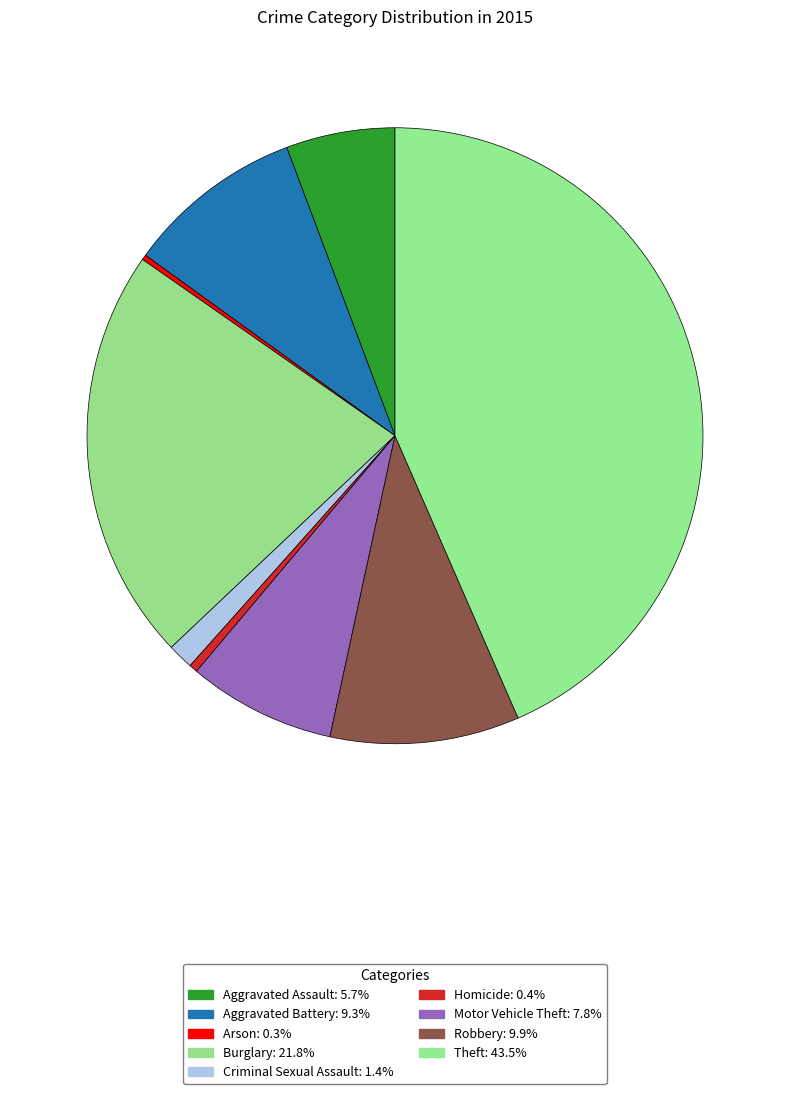

To the nearest percent, what is the difference between the Arson and Motor Vehicle Theft slice percentages?

7%